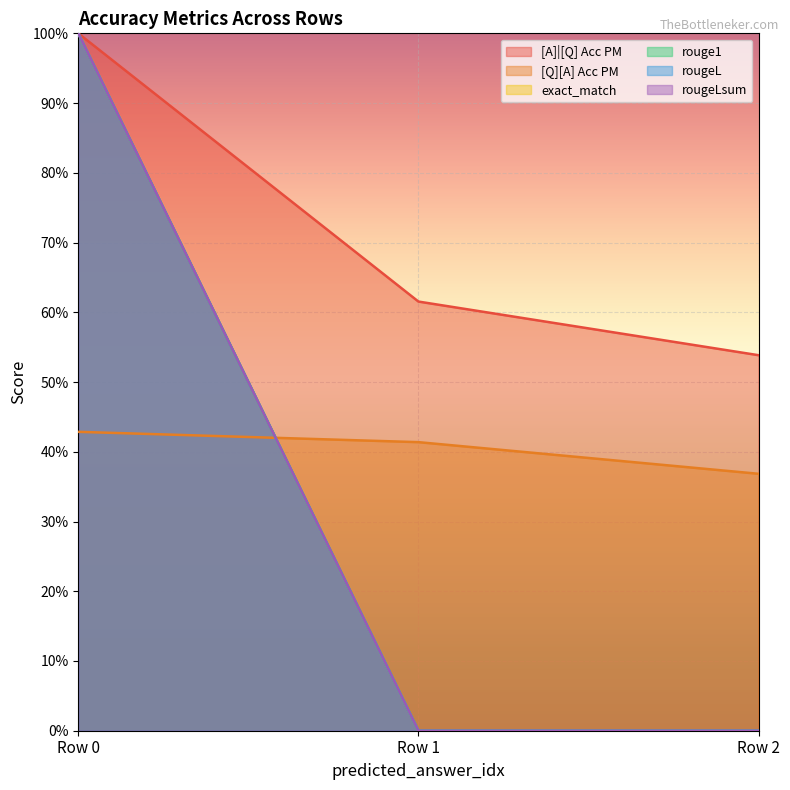

How many distinct data groups are displayed?

6